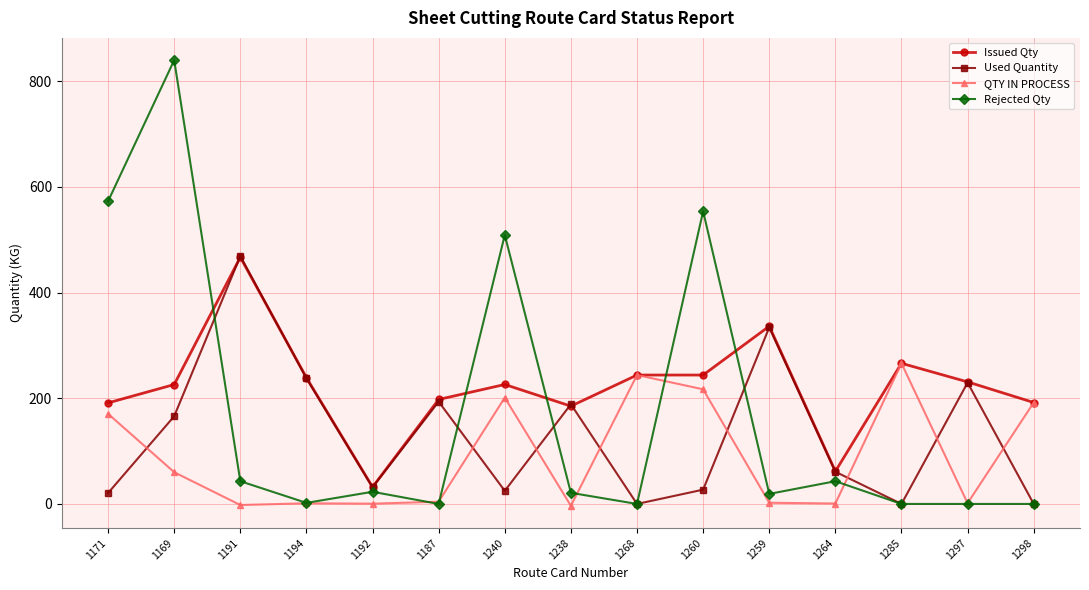

Which series has the widest spread of values?

Rejected Qty